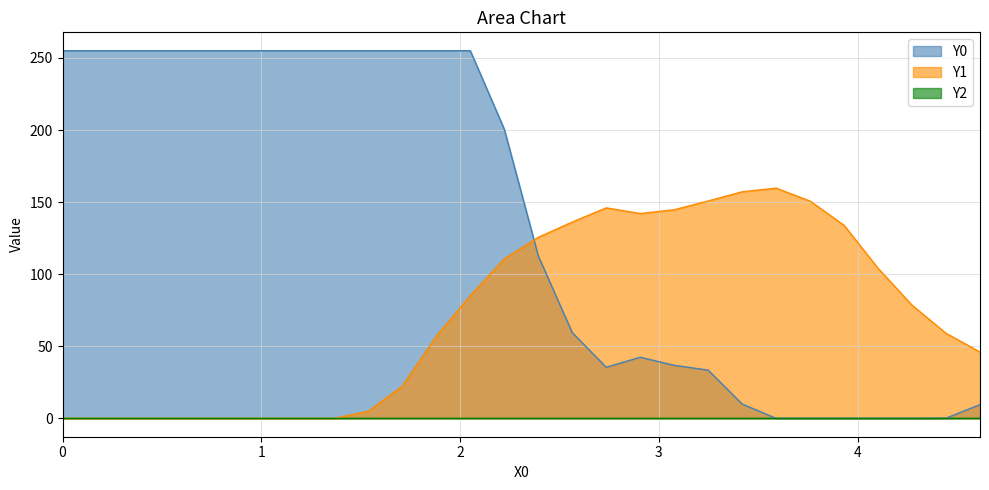

What is the maximum value for Y1?

159.7